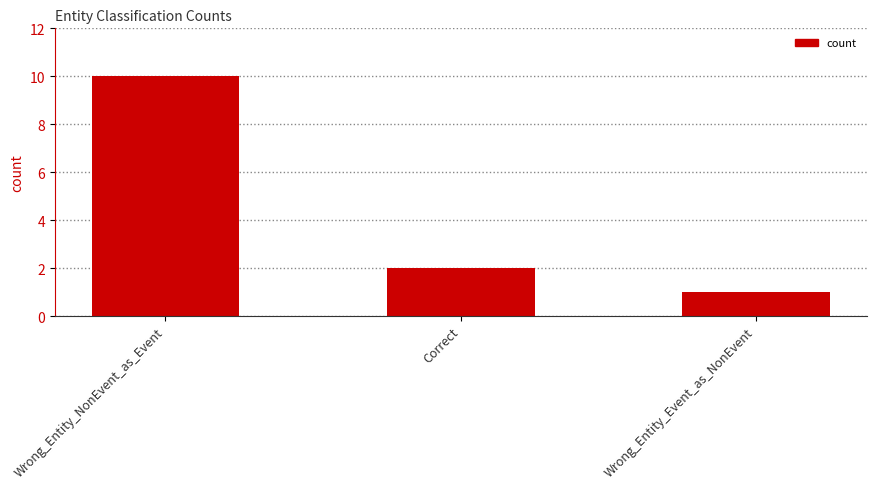

Between Correct and Wrong_Entity_NonEvent_as_Event, which is larger?

Wrong_Entity_NonEvent_as_Event